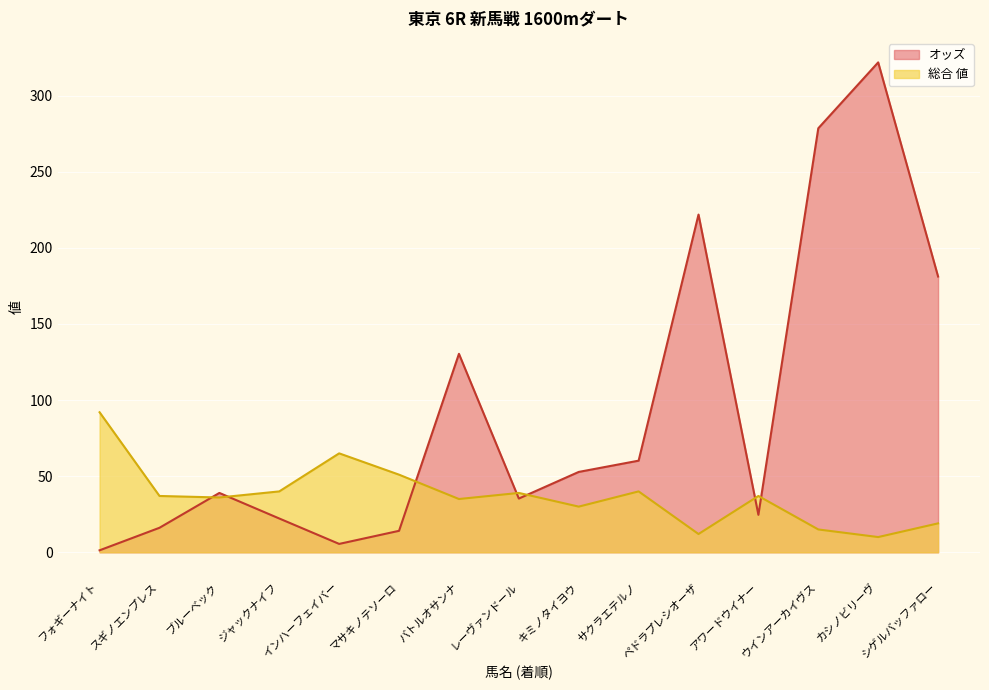

True or false: オッズ and 総合 値 cross at least once.

True